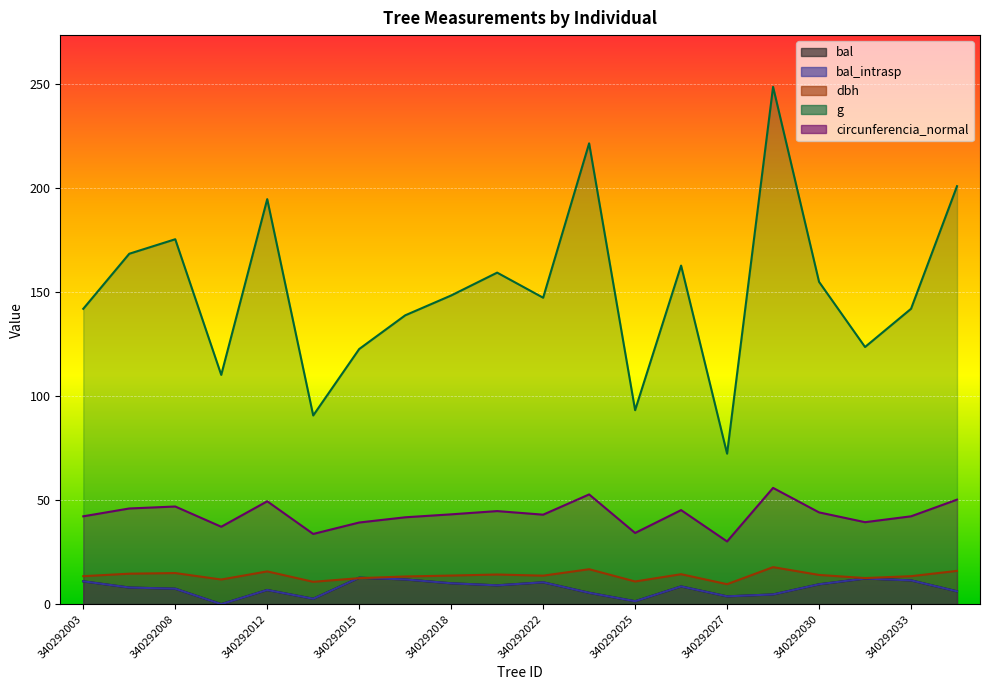

Reading left to right, what are all the values shown in this chart?

bal: 340292003=11.0	340292004=8.0	340292008=7.4	340292011=0.0	340292012=6.8	340292014=2.6	340292015=12.7	340292017=11.9	340292018=10.0	340292020=9.0	340292022=10.5	340292023=5.5	340292025=1.4	340292026=8.5	340292027=3.8	340292029=4.7	340292030=9.6	340292031=12.3	340292033=11.4	340292034=6.2
bal_intrasp: 340292003=11.0	340292004=8.0	340292008=7.4	340292011=0.0	340292012=6.8	340292014=2.6	340292015=12.7	340292017=11.9	340292018=10.0	340292020=9.0	340292022=10.5	340292023=5.5	340292025=1.4	340292026=8.5	340292027=3.8	340292029=4.7	340292030=9.6	340292031=12.3	340292033=11.4	340292034=6.2
dbh: 340292003=13.4	340292004=14.7	340292008=14.9	340292011=11.8	340292012=15.8	340292014=10.8	340292015=12.5	340292017=13.3	340292018=13.8	340292020=14.2	340292022=13.7	340292023=16.8	340292025=10.9	340292026=14.4	340292027=9.6	340292029=17.8	340292030=14.1	340292031=12.6	340292033=13.4	340292034=16.0
g: 340292003=142.1	340292004=168.6	340292008=175.5	340292011=110.3	340292012=194.8	340292014=90.8	340292015=122.7	340292017=138.9	340292018=148.5	340292020=159.5	340292022=147.4	340292023=221.7	340292025=93.3	340292026=162.9	340292027=72.4	340292029=248.8	340292030=155.0	340292031=123.7	340292033=142.1	340292034=201.1
circunferencia_normal: 340292003=42.2	340292004=46.0	340292008=47.0	340292011=37.2	340292012=49.5	340292014=33.8	340292015=39.3	340292017=41.8	340292018=43.2	340292020=44.8	340292022=43.0	340292023=52.8	340292025=34.2	340292026=45.2	340292027=30.2	340292029=55.9	340292030=44.1	340292031=39.4	340292033=42.2	340292034=50.3